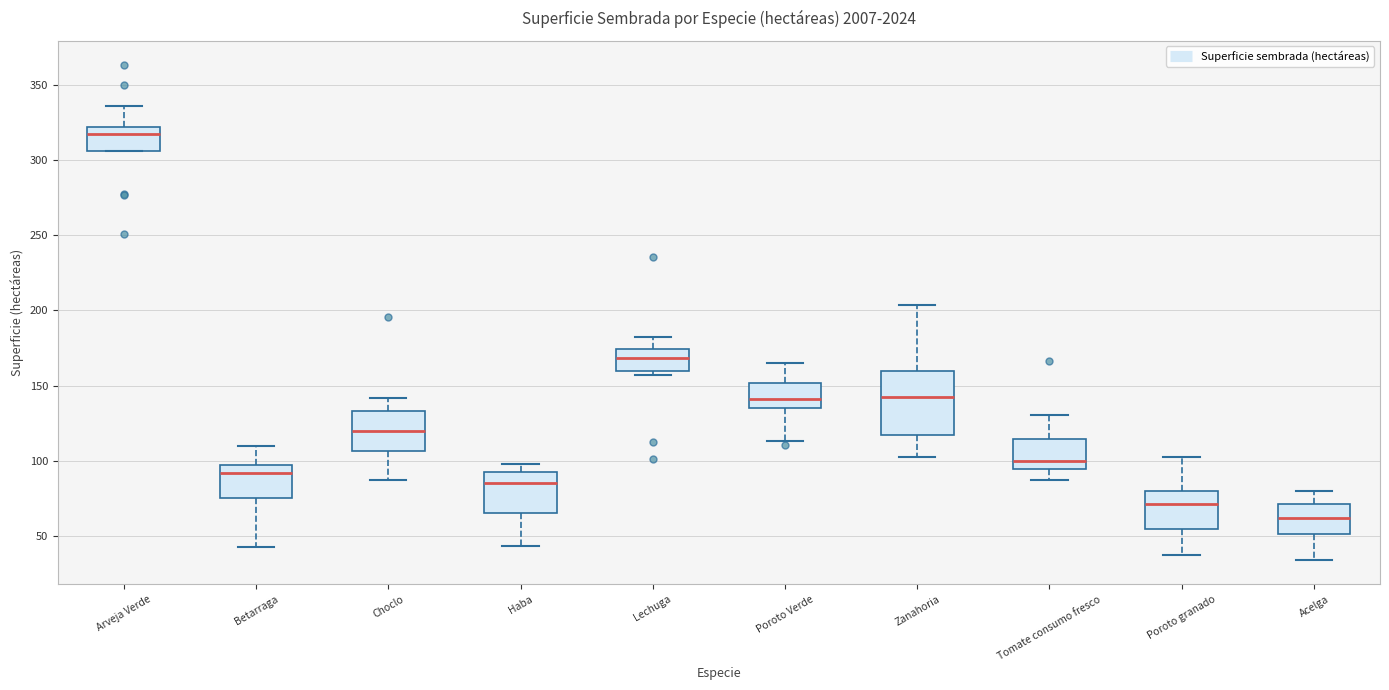

Reading left to right, transcribe this box plot: for each box, give where its median line is, the range the box spans, and where its two whiskers end, as read against the y-axis. The values are not printed on the chart, so give them approximately, as read against the axis.

Arveja Verde: median 315, box 305 to 320, whiskers 305 to 335
Betarraga: median 90, box 75 to 95, whiskers 45 to 110
Choclo: median 120, box 105 to 135, whiskers 85 to 140
Haba: median 85, box 65 to 95, whiskers 45 to 100
Lechuga: median 170, box 160 to 175, whiskers 155 to 180
Poroto Verde: median 140, box 135 to 150, whiskers 115 to 165
Zanahoria: median 140, box 115 to 160, whiskers 100 to 205
Tomate consumo fresco: median 100, box 95 to 115, whiskers 85 to 130
Poroto granado: median 70, box 55 to 80, whiskers 40 to 100
Acelga: median 60, box 50 to 70, whiskers 35 to 80